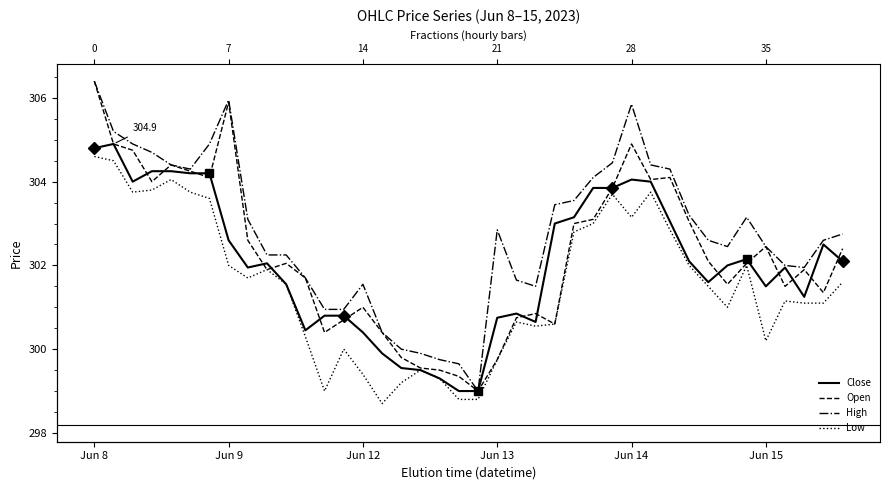

What is the spread (max minus min) of values at 37?

0.9